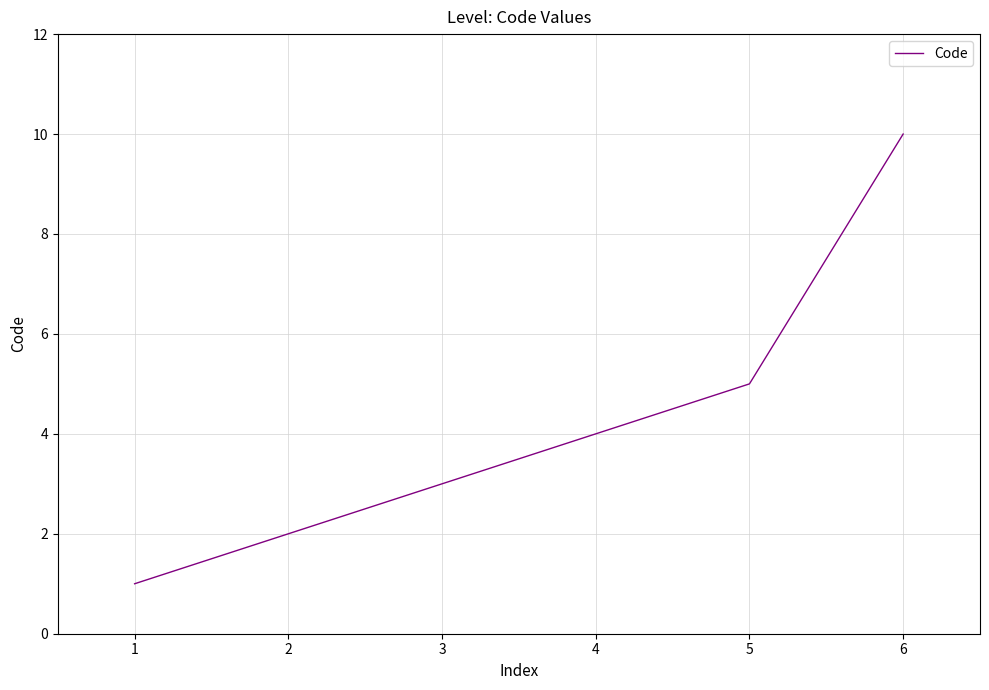

The chart shows a value of 2 at 1. True or false?

False